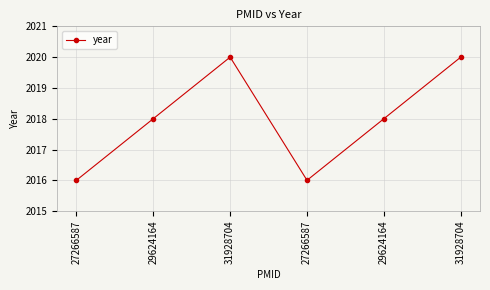

List the labels in order of value, largest first.

31928704, 31928704, 29624164, 29624164, 27266587, 27266587